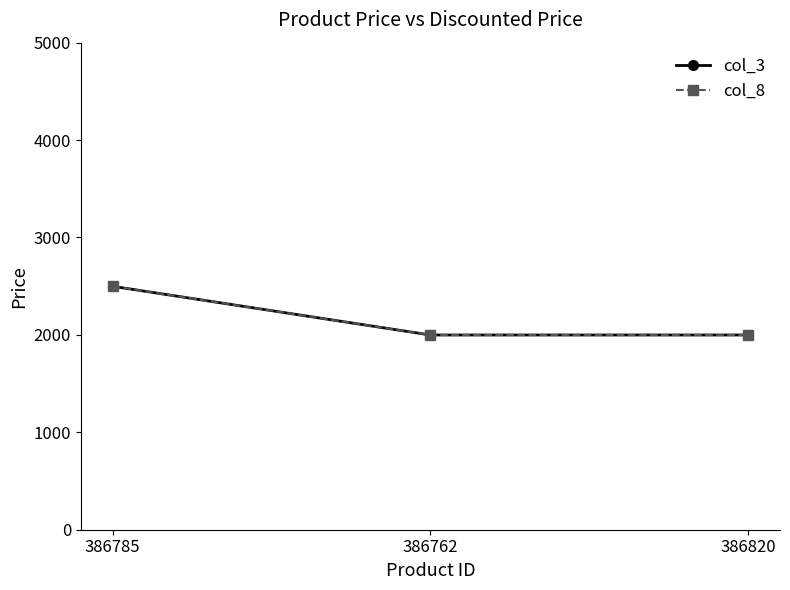

What is the label of the 1st point from the left?

386785